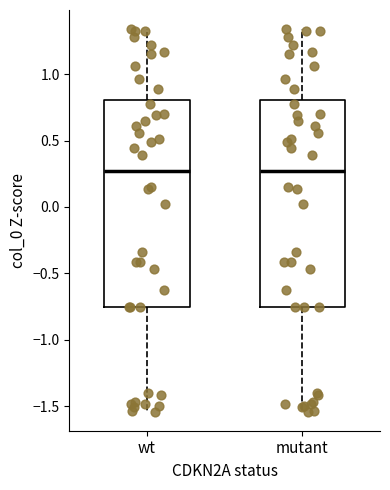

Where does the upper whisker of the box for mutant end on the y-axis? The values are not printed on the chart, so give them approximately, as read against the axis.

1.35